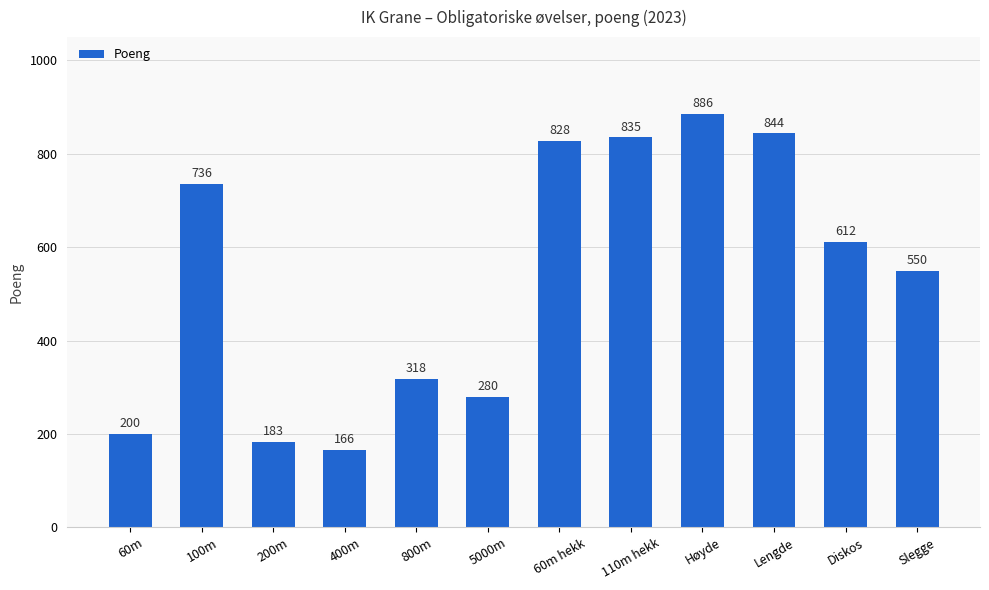

Which category has the lowest value across all series?

400m